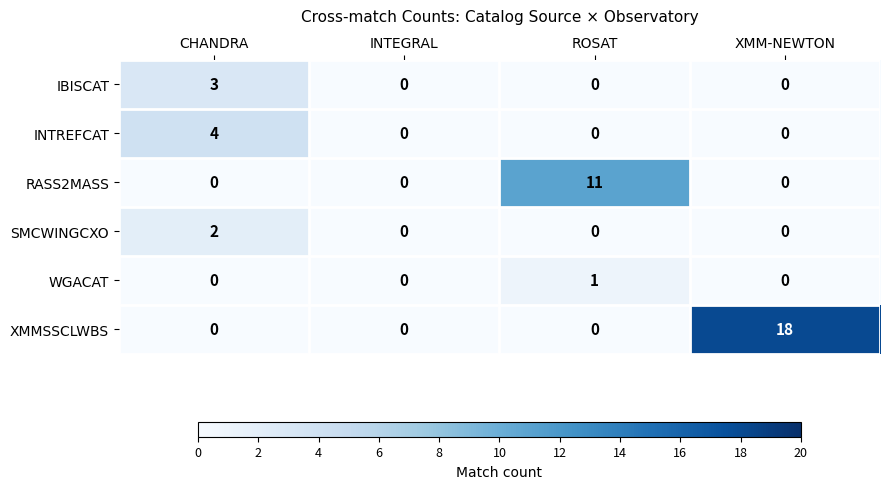

Is it true that SMCWINGCXO equals 1 at XMM-NEWTON?

False